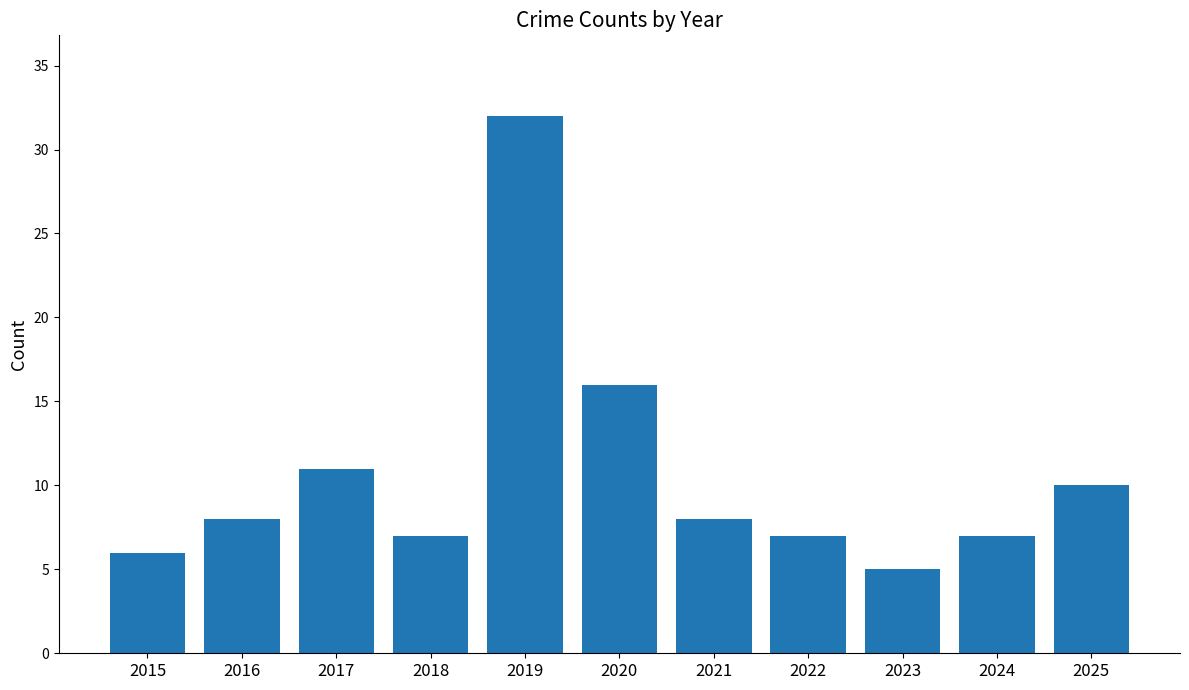

How many bars are there in total?

11